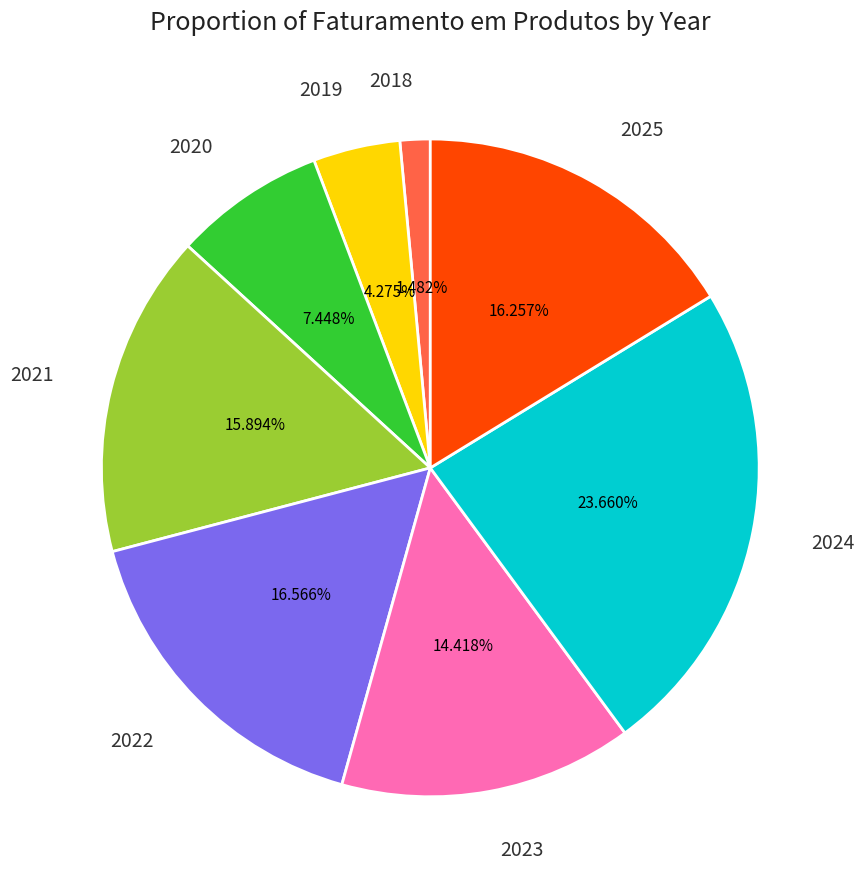

Is there any slice that represents more than half of the pie?

No